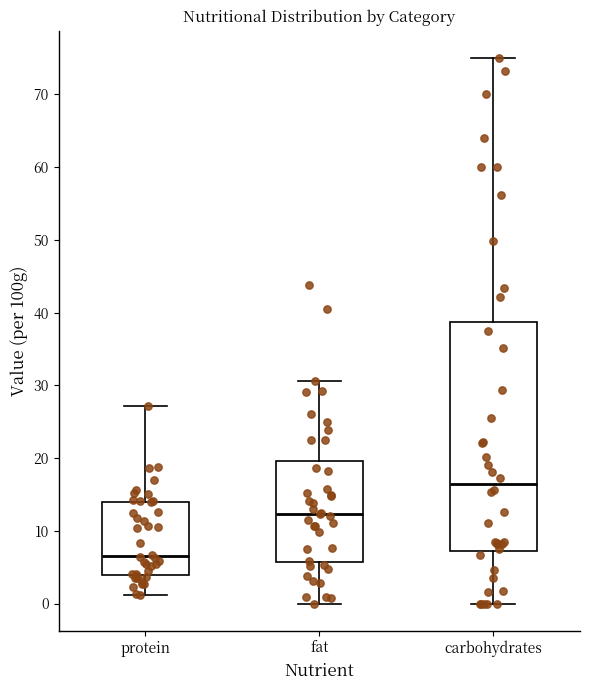

Comparing the boxes themselves (not the whiskers), which one is the tallest?

carbohydrates